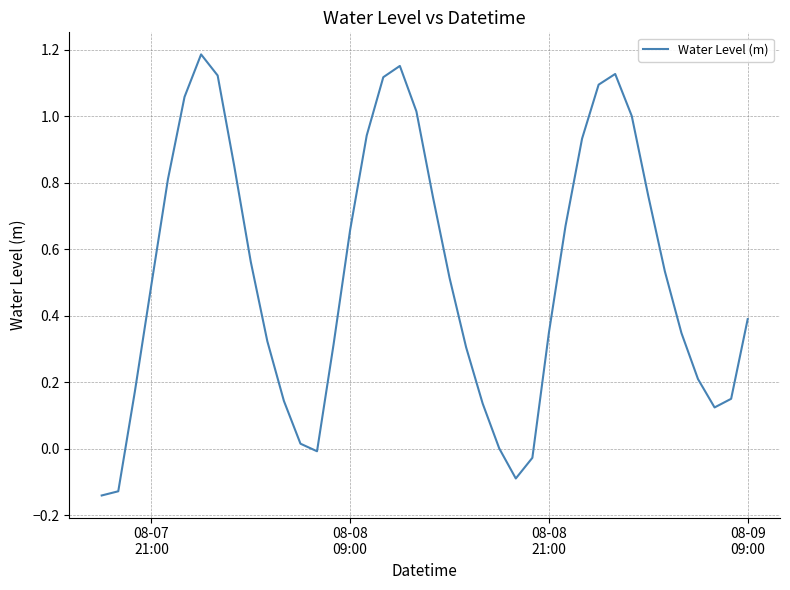

How many lines are shown in the chart?

1